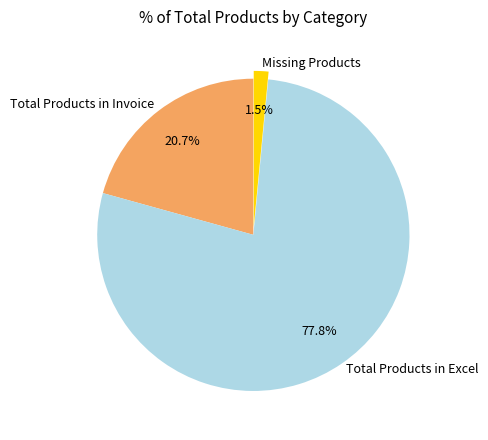

To the nearest percent, what is the difference between the largest and smallest slice percentages?

76%